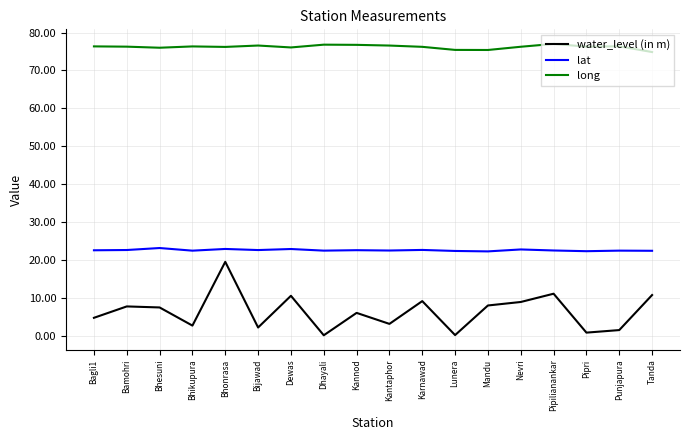

At which category does water_level (in m) reach its first local valley?

Bhikupura